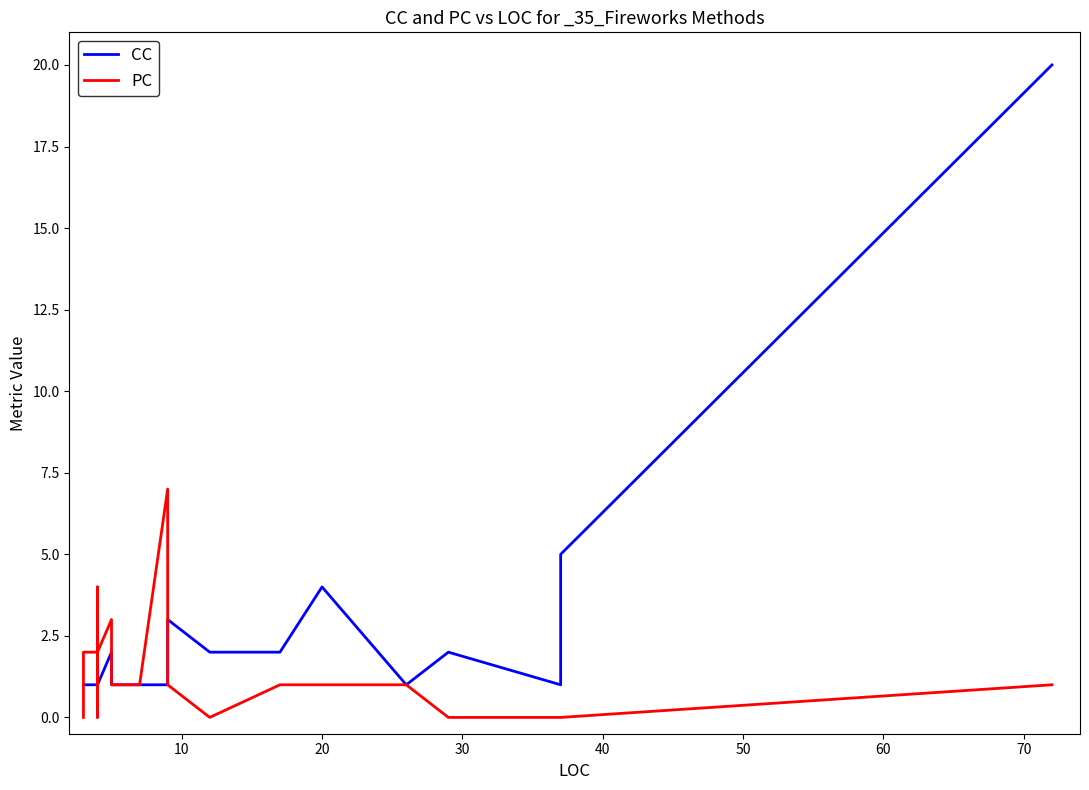

True or false: CC has more than 1 interior local peaks.

True